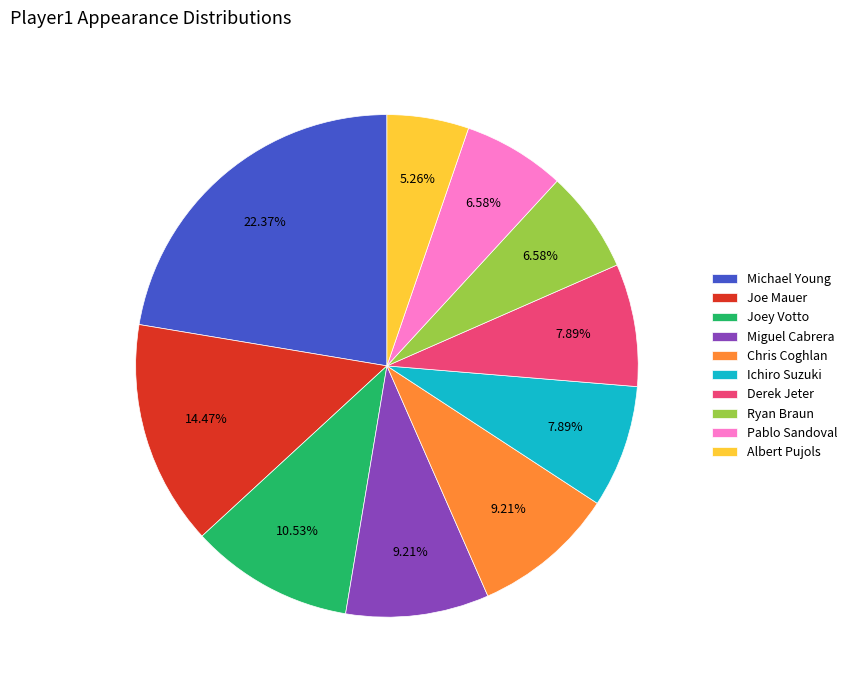

What is the ratio of the value at Ryan Braun to the value at Miguel Cabrera?

0.7